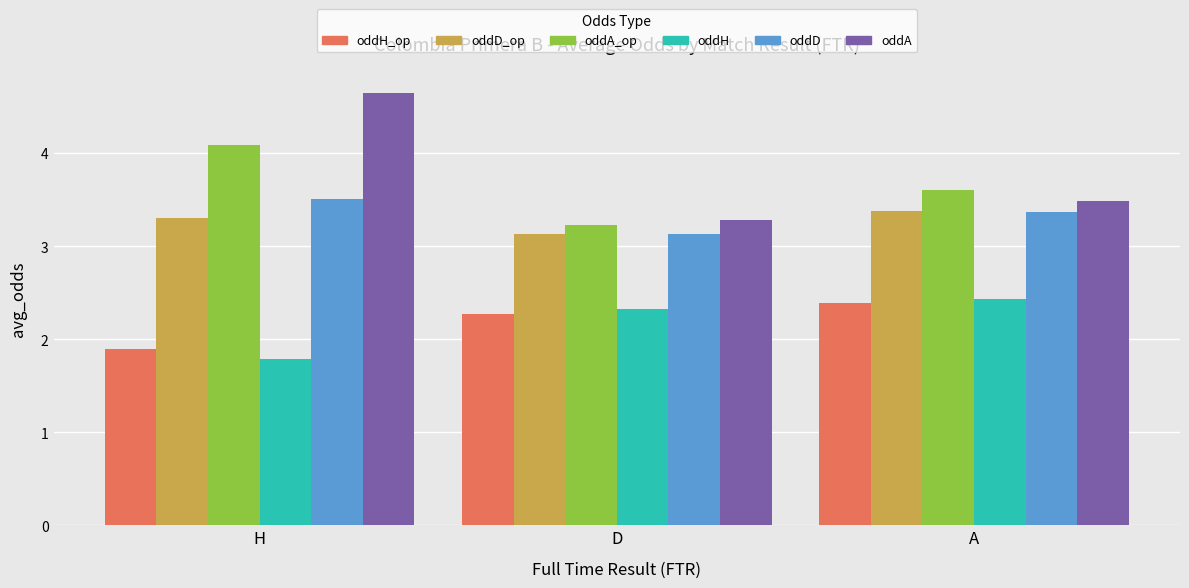

Rank the categories by oddD value from lowest to highest.

D, A, H